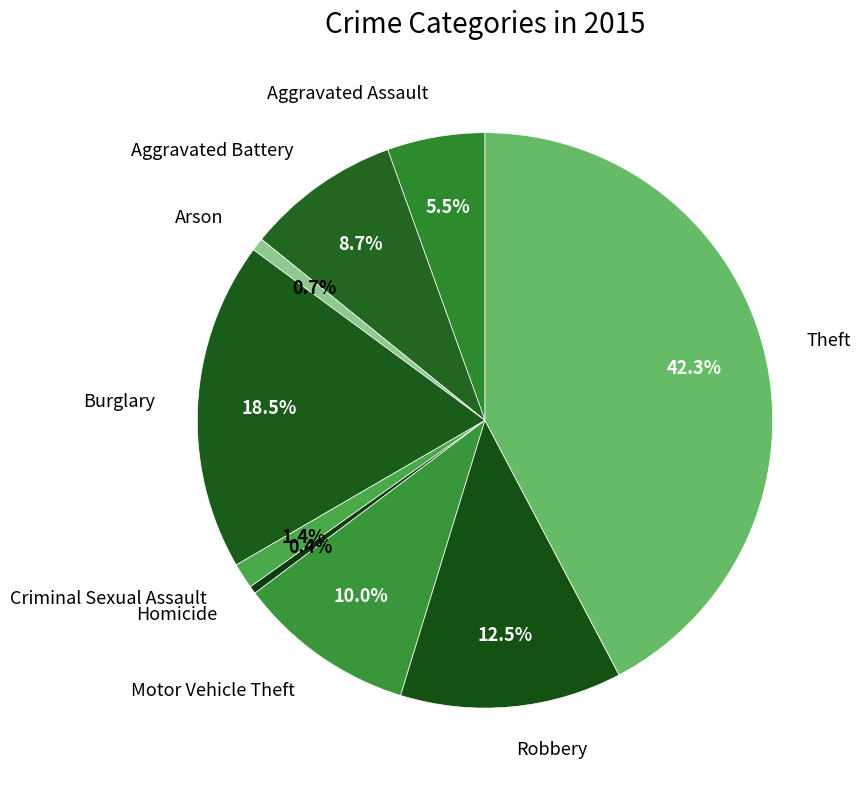

What is the largest slice in the pie chart?

Theft